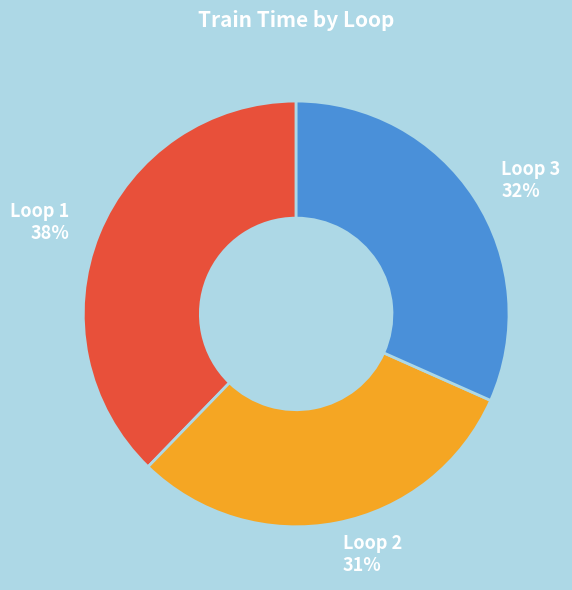

To the nearest percent, what is the average slice percentage?

33%